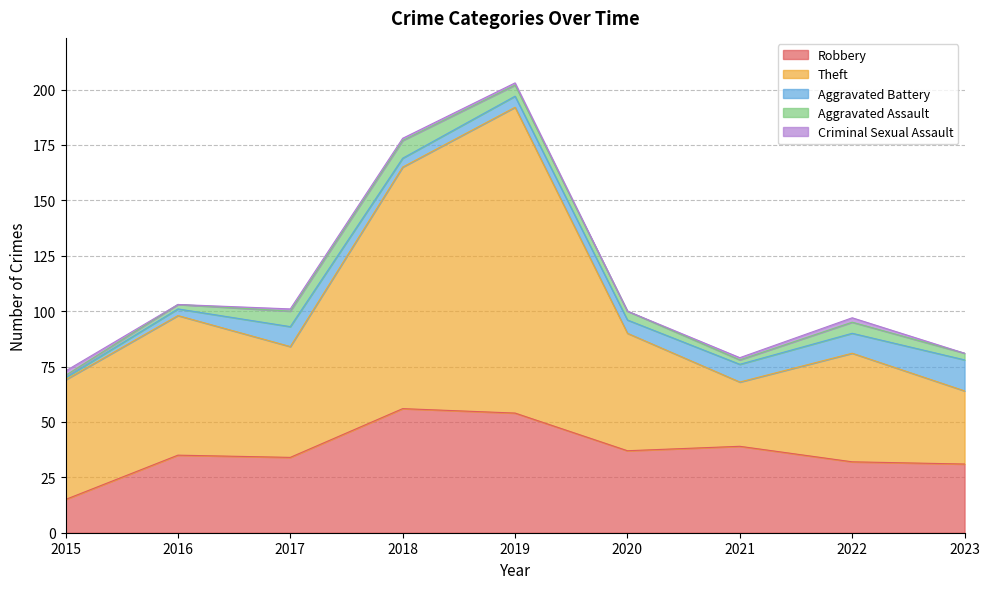

At 2016, list the series in order from smallest to largest.

Criminal Sexual Assault, Aggravated Assault, Aggravated Battery, Robbery, Theft